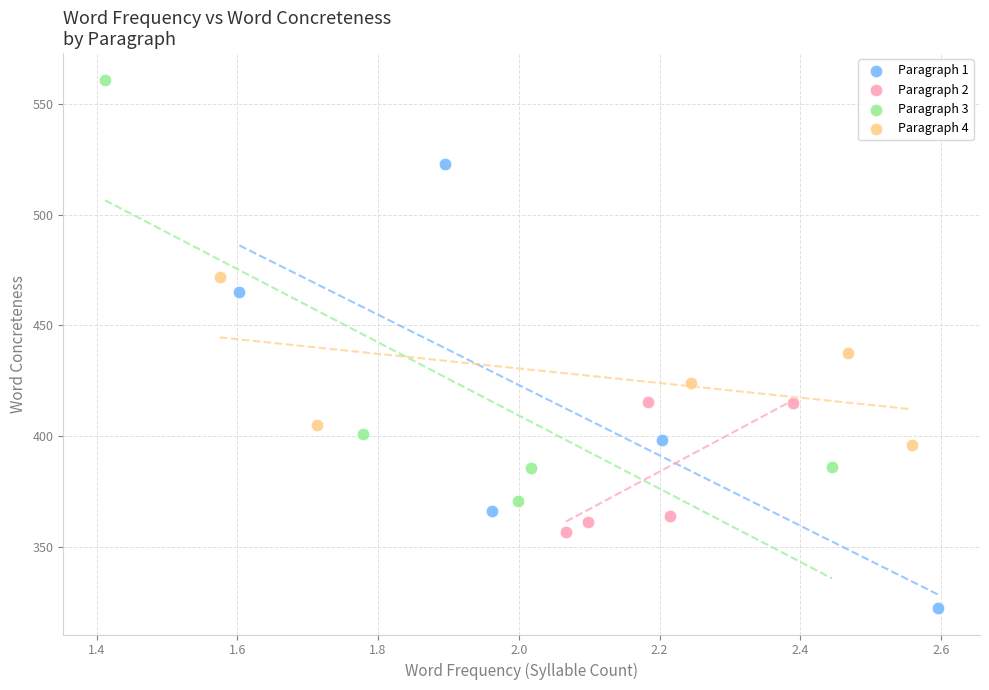

Which series has the widest spread of Y values?

Paragraph 1